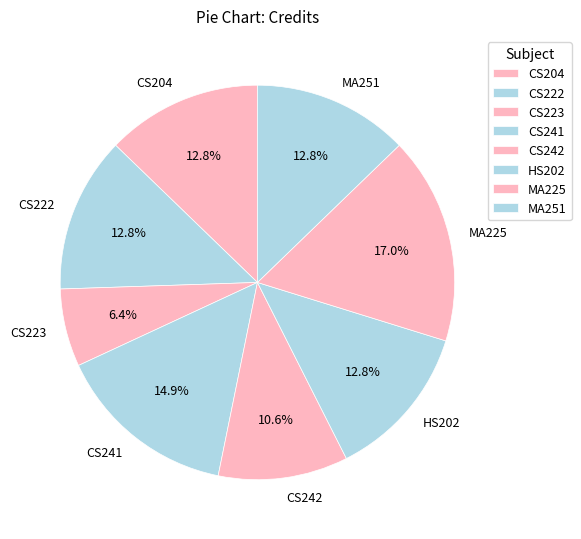

To the nearest percent, what is the difference between the largest and smallest slice percentages?

11%